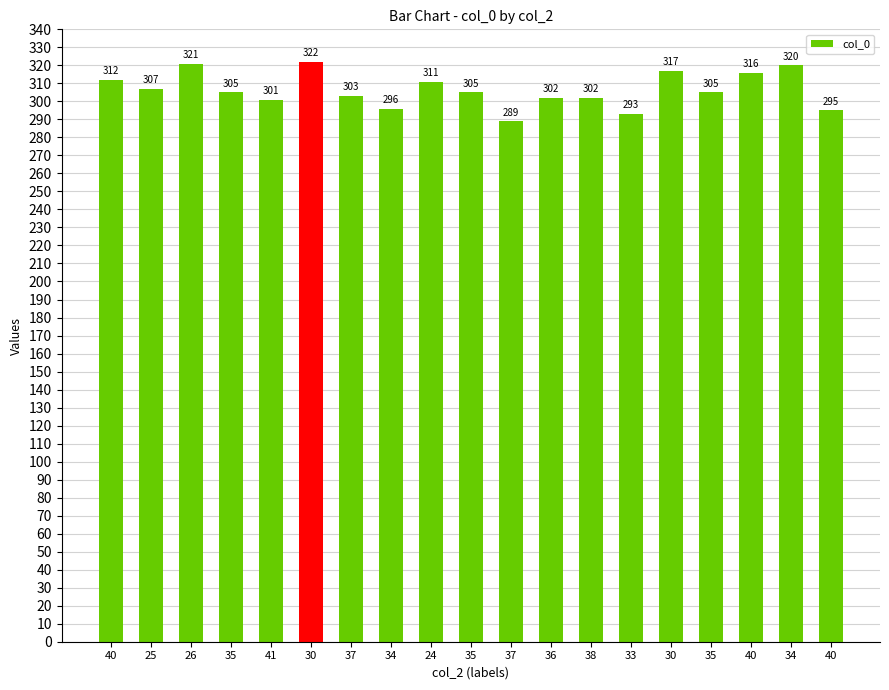

What is the average value?

306